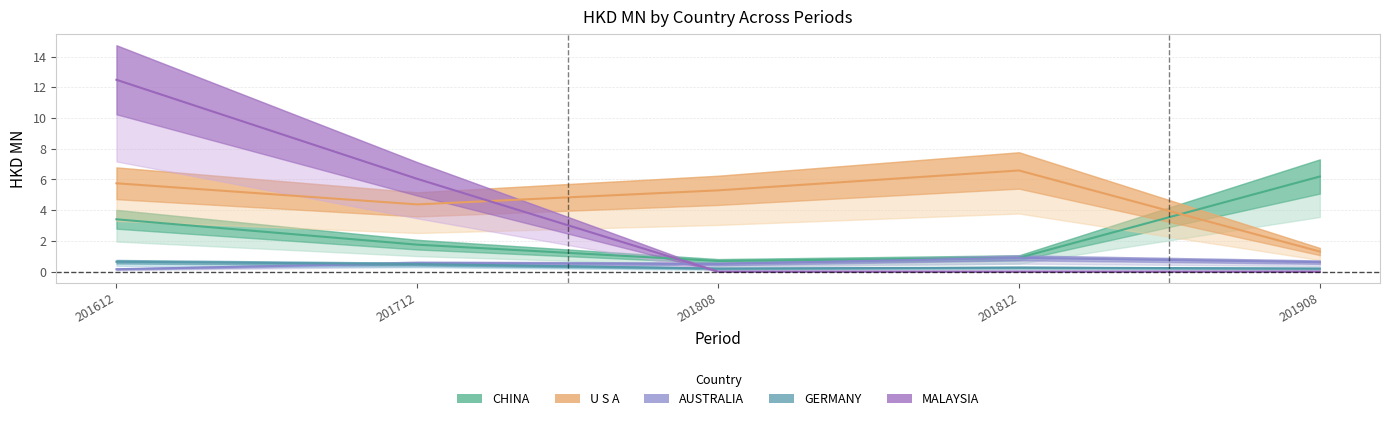

The GERMANY series shows 0.2 at 201908. True or false?

True